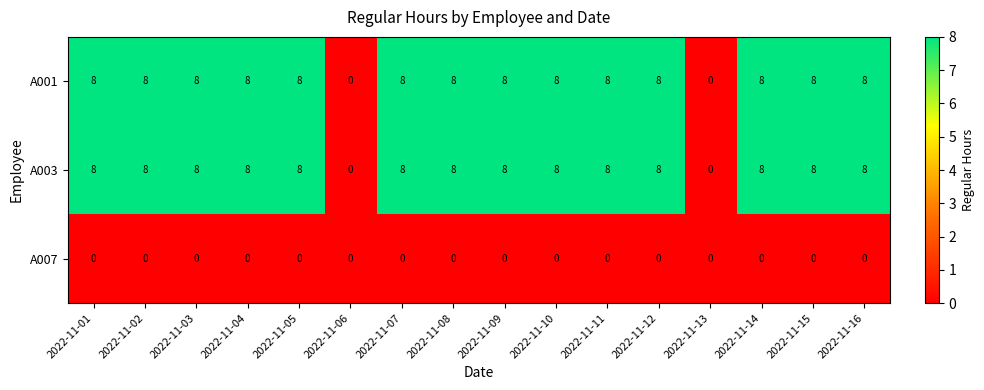

What is the difference between the highest and lowest values at 2022-11-14?

8